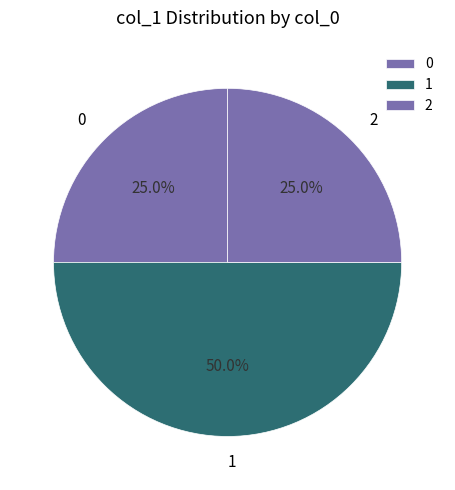

Is the sum of 0 and 1 greater than half?

Yes